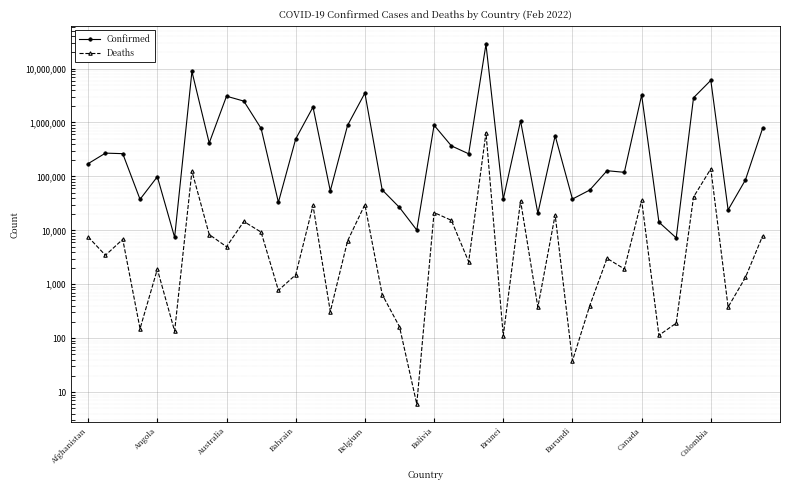

True or false: Deaths has a value of 54011 at 35.

False